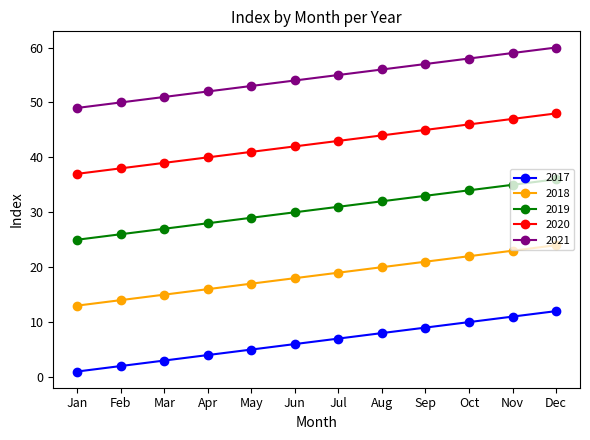

Which label corresponds to the largest value in the chart?

Dec